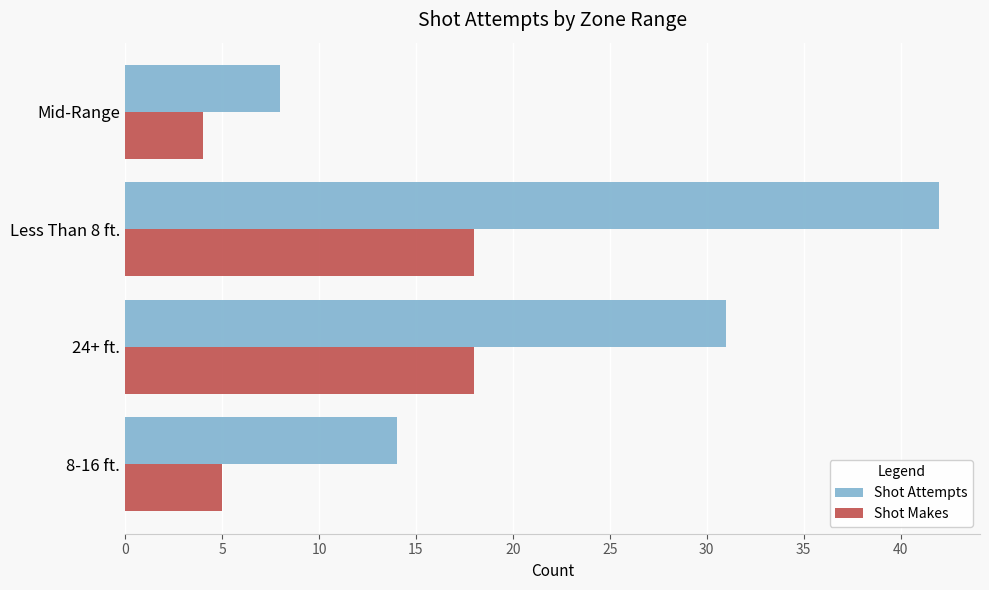

The value of Shot Makes at 24+ ft. is 18. True or false?

True